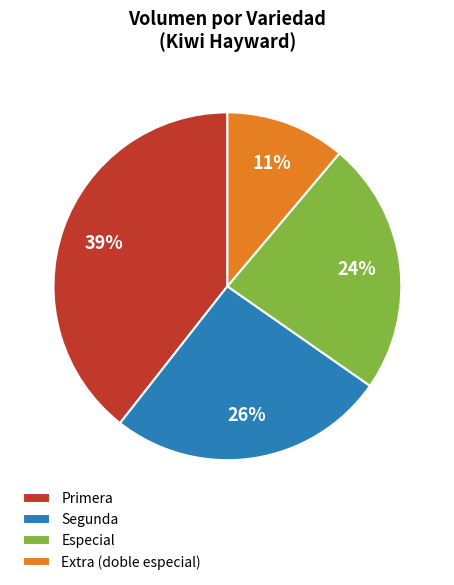

To the nearest percent, what percentage of the pie is Segunda?

26%